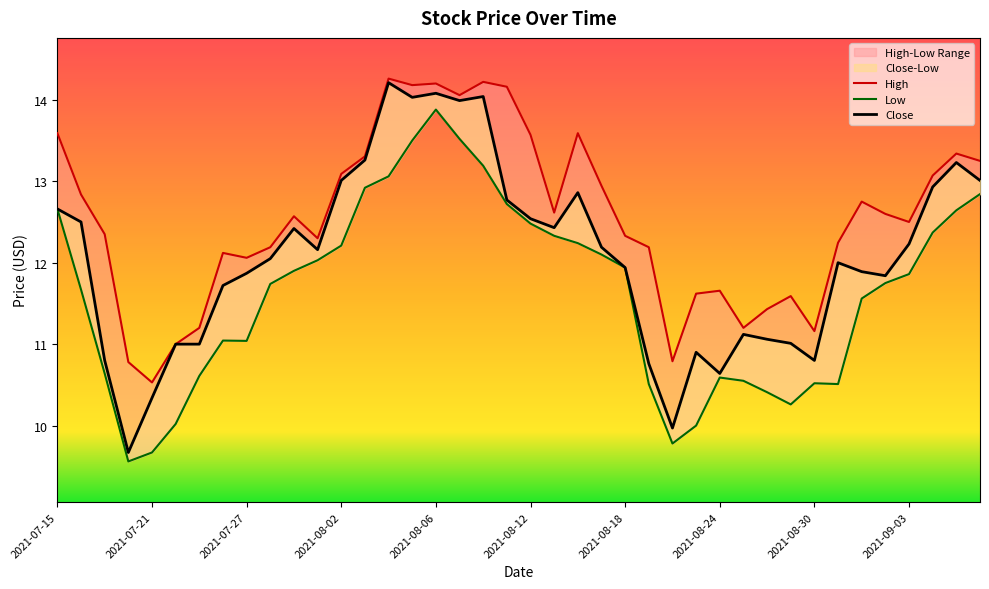

What is the label of the 26th point from the left?

2021-08-19